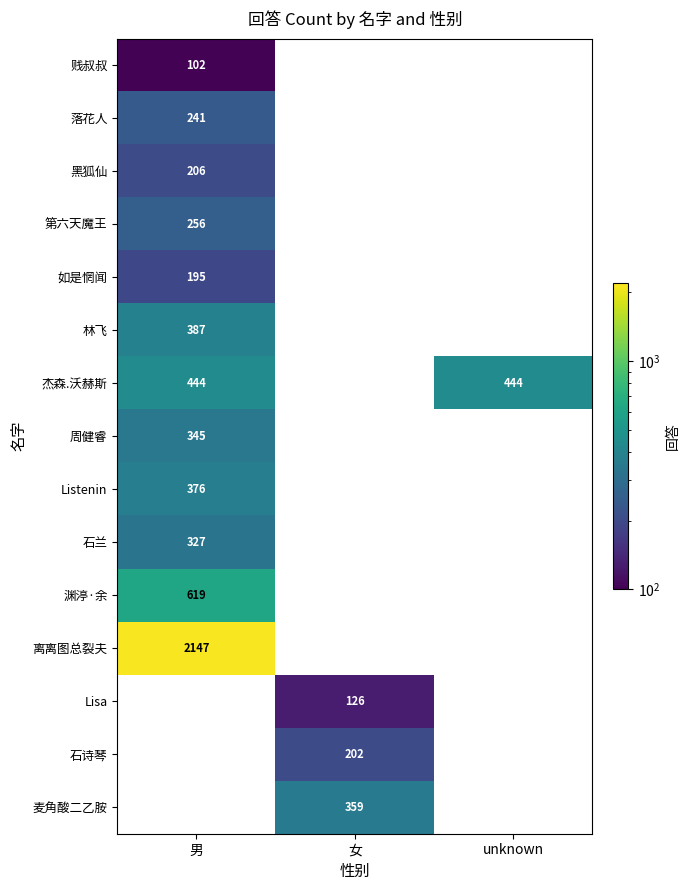

Between 女 and 男, which is larger?

男